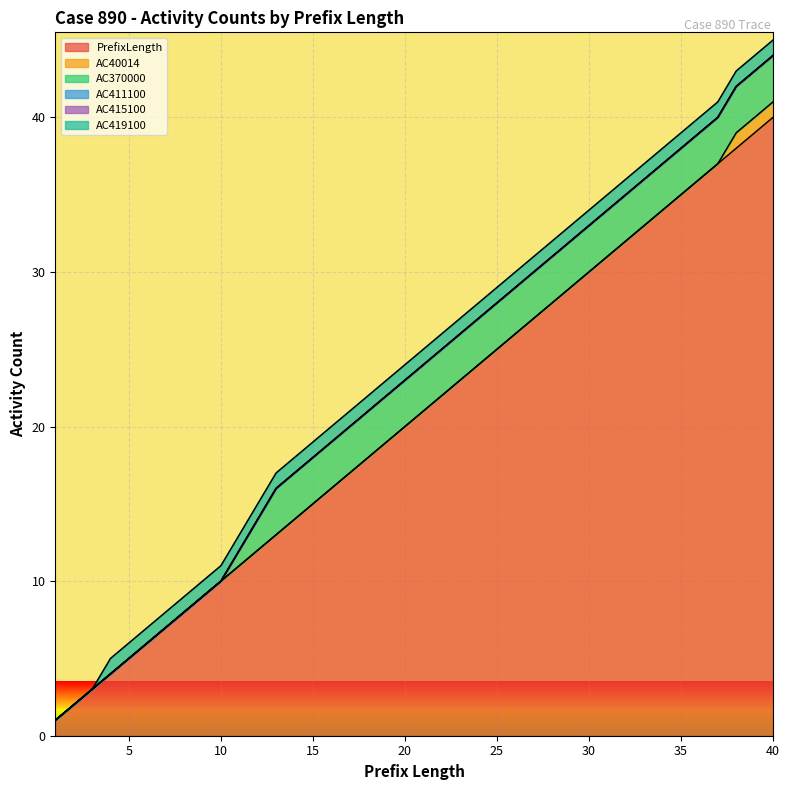

How many lines are shown in the chart?

6